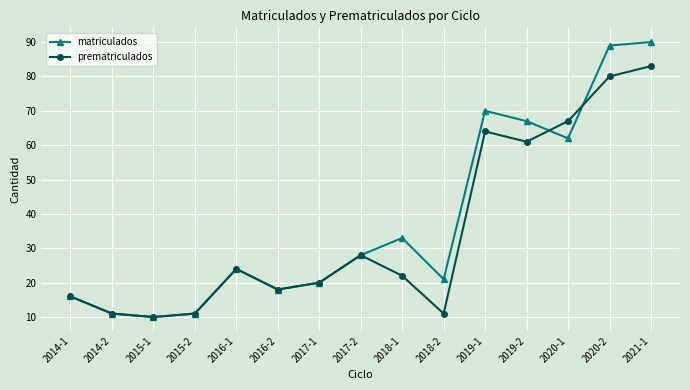

Where is the first local maximum for matriculados?

2016-1